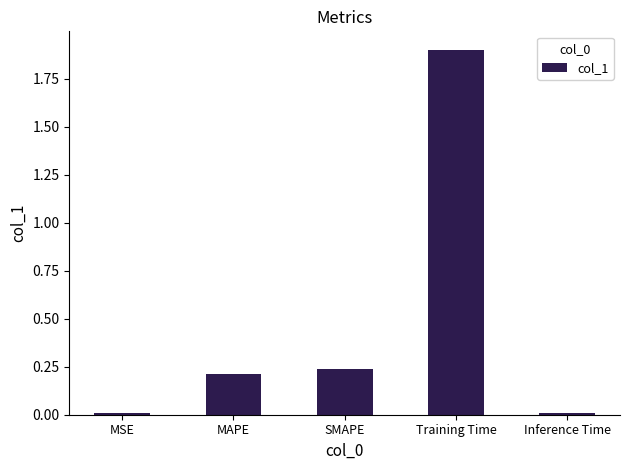

What is the label of the 1st bar from the left?

MSE